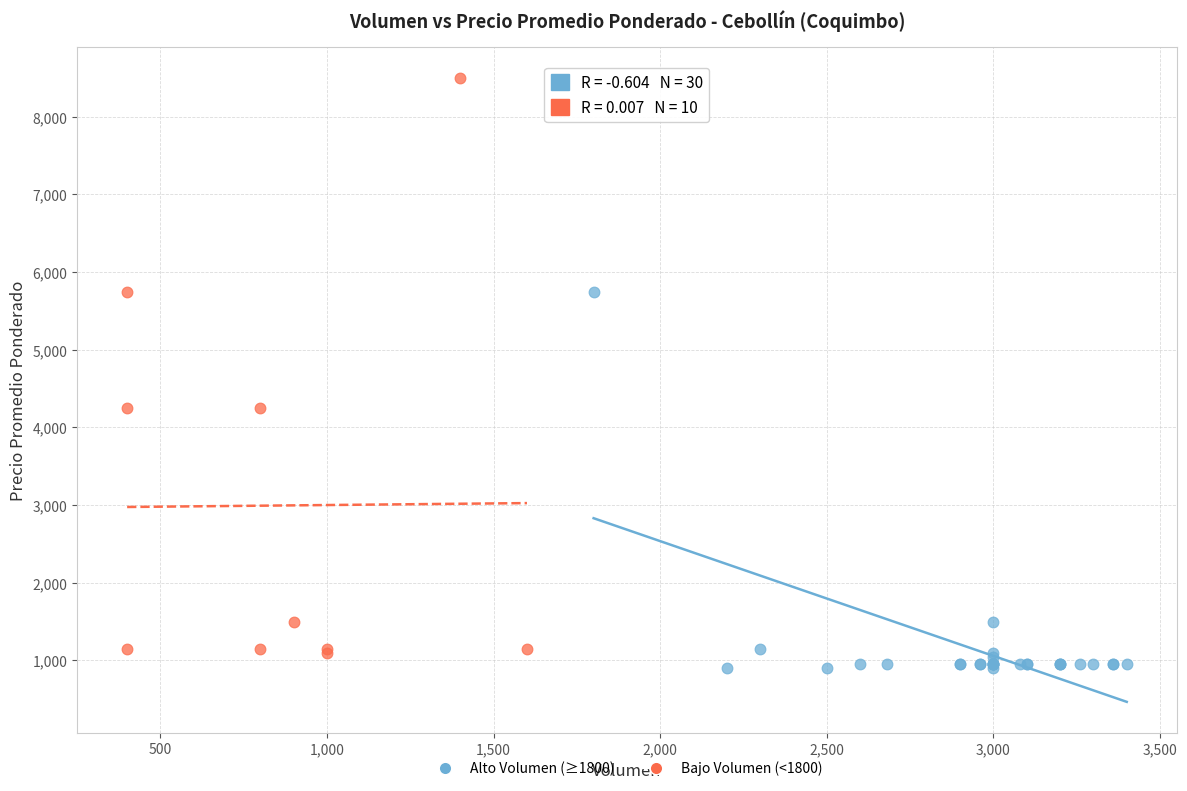

Which series contains the highest Y value?

Bajo Volumen (<1800)